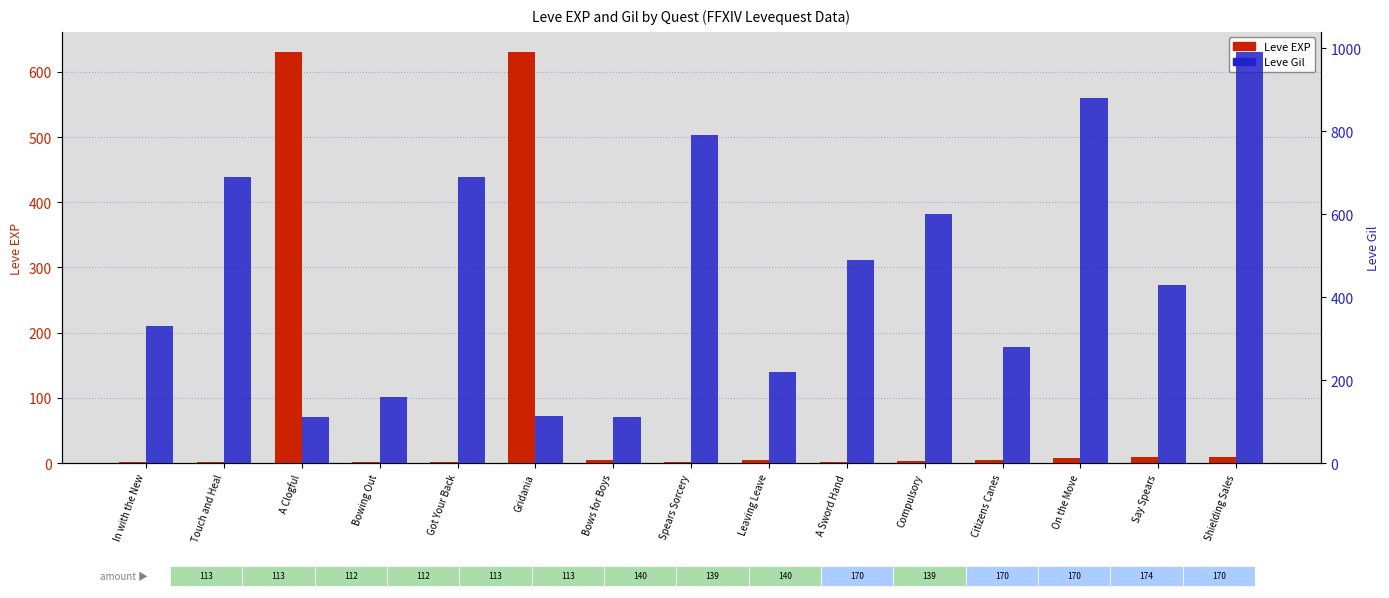

List the labels in order of Leve EXP value, smallest first.

In with the New, Touch and Heal, Bowing Out, Got Your Back, Spears Sorcery, A Sword Hand, Compulsory, Bows for Boys, Citizens Canes, Leaving Leave, On the Move, Say Spears, Shielding Sales, A Clogful, Gridania